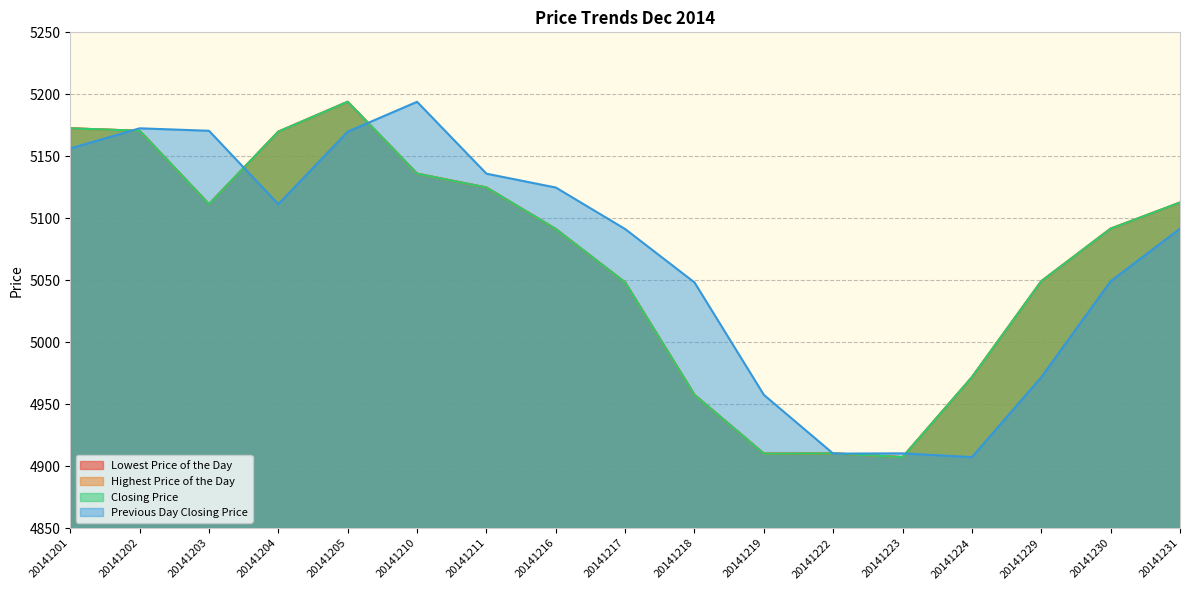

How many data points in Lowest Price of the Day are above 5091?

10